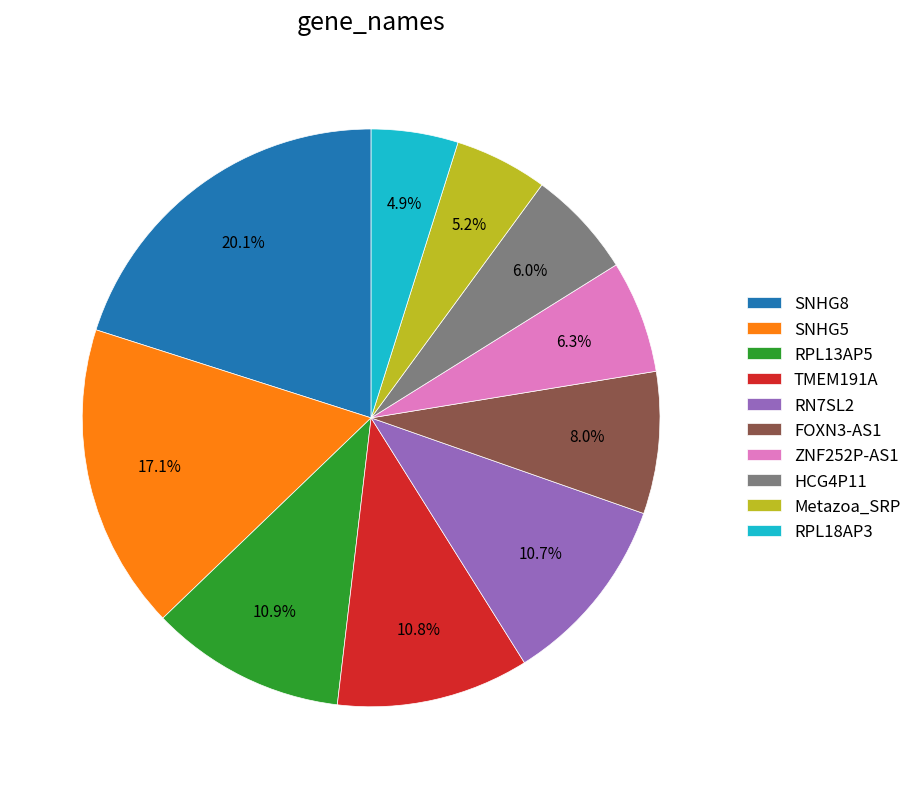

Which slice is the largest?

SNHG8